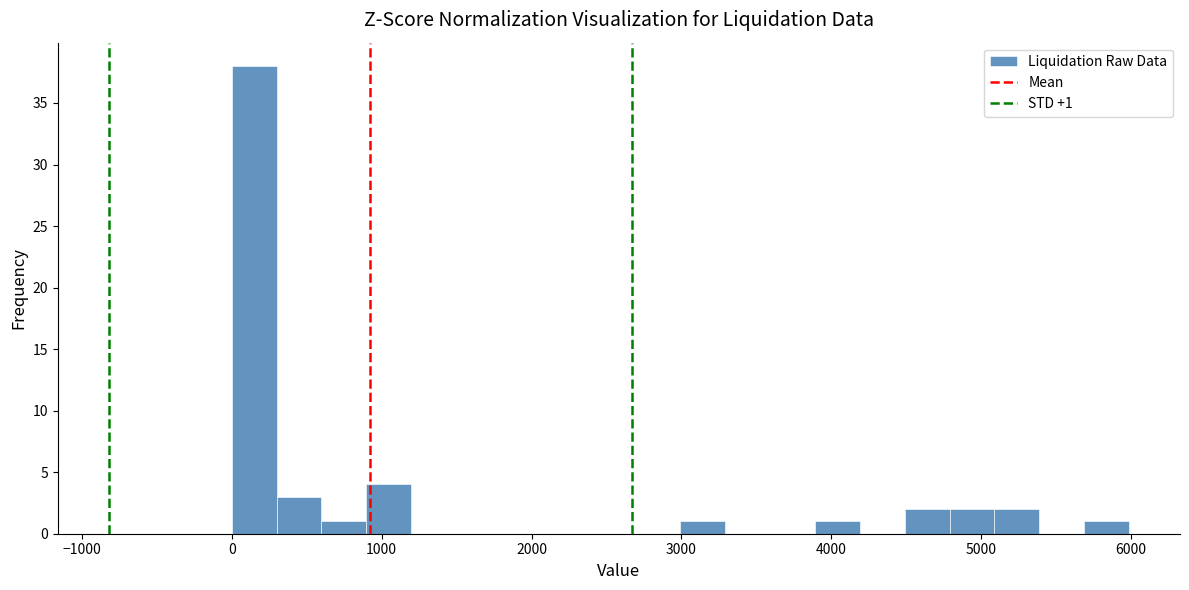

Read against the x-axis, roughly where is the centre of the tallest bar?

100